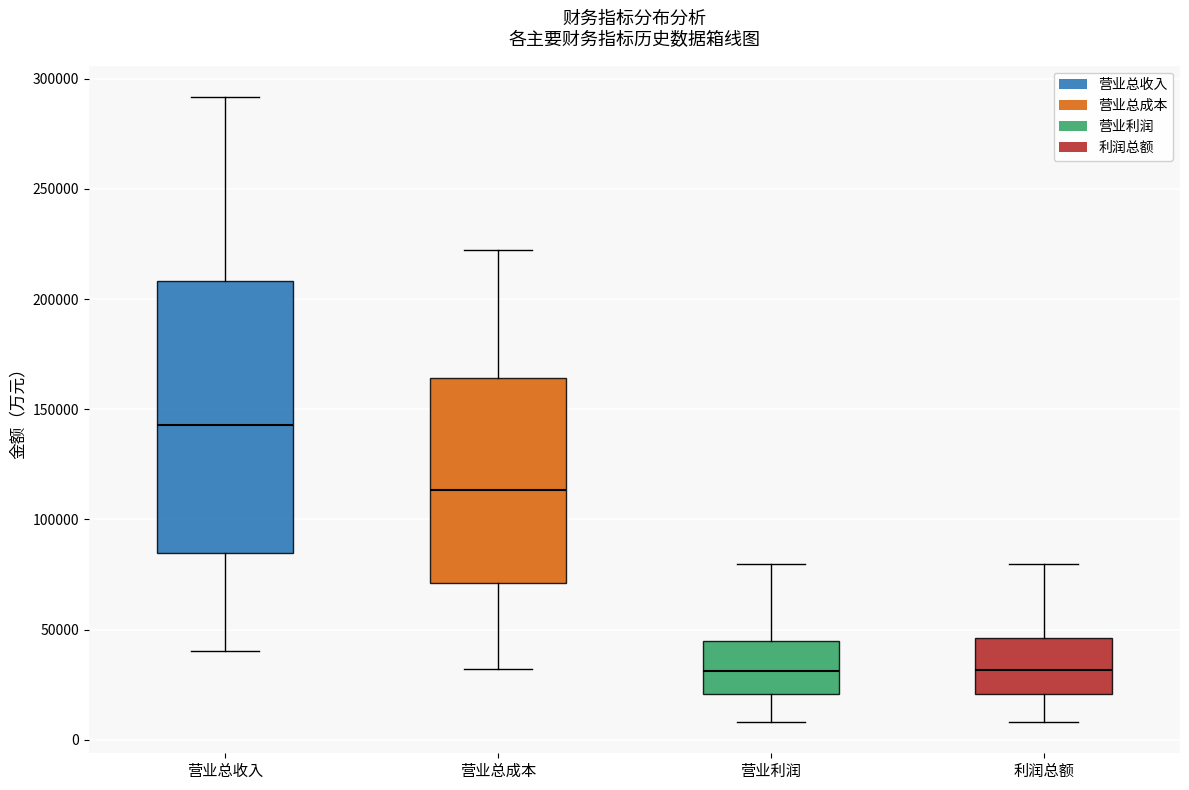

Reading left to right, read every box against the y-axis: the position of its median line, the range the box covers, and the ends of its whiskers. The values are not printed on the chart, so give them approximately, as read against the axis.

营业总收入: median 145000, box 85000 to 210000, whiskers 40000 to 290000
营业总成本: median 115000, box 70000 to 165000, whiskers 30000 to 220000
营业利润: median 30000, box 20000 to 45000, whiskers 10000 to 80000
利润总额: median 30000, box 20000 to 45000, whiskers 10000 to 80000